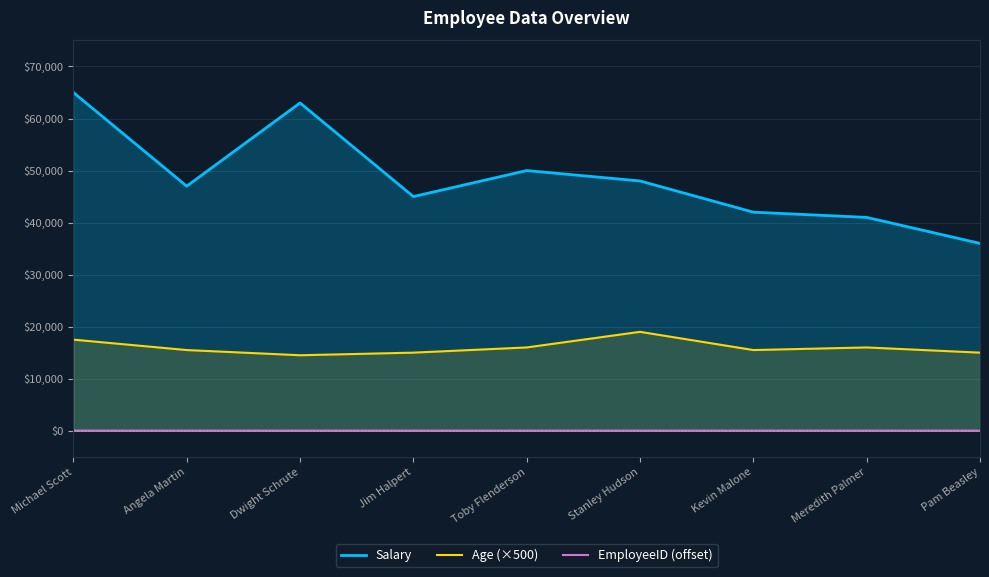

List the labels in order of Age (×500) value, smallest first.

Dwight Schrute, Jim Halpert, Pam Beasley, Angela Martin, Kevin Malone, Toby Flenderson, Meredith Palmer, Michael Scott, Stanley Hudson